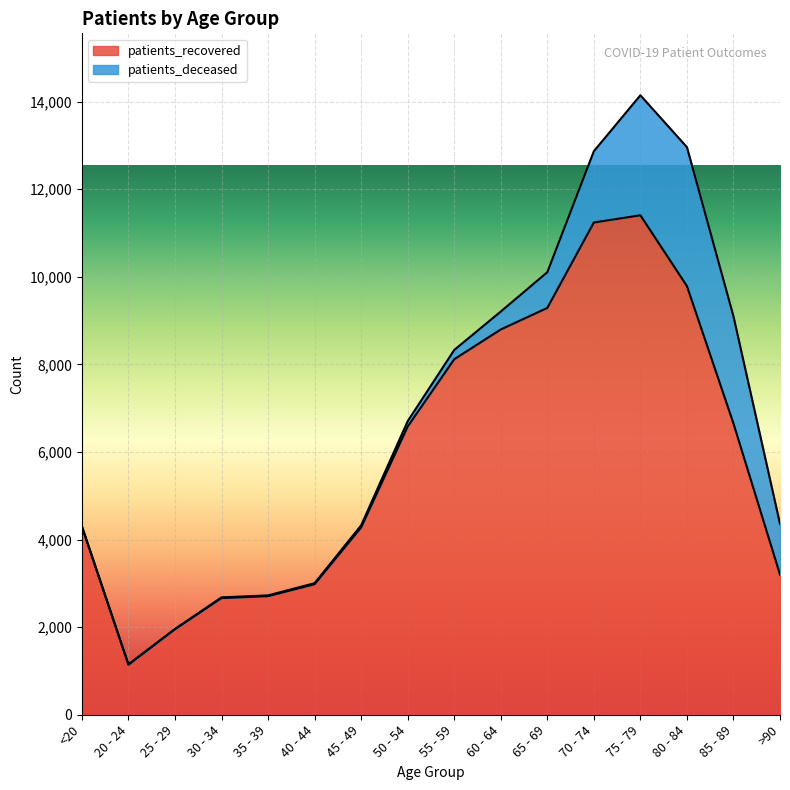

What is the change in value from 25 - 29 to 50 - 54?

+4627